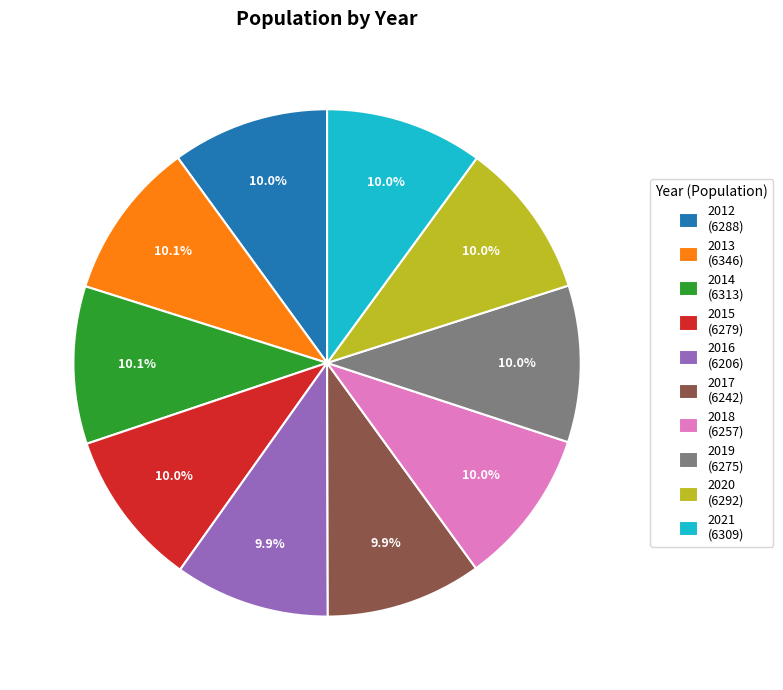

Is it true that 2015 is 22% of the pie?

False